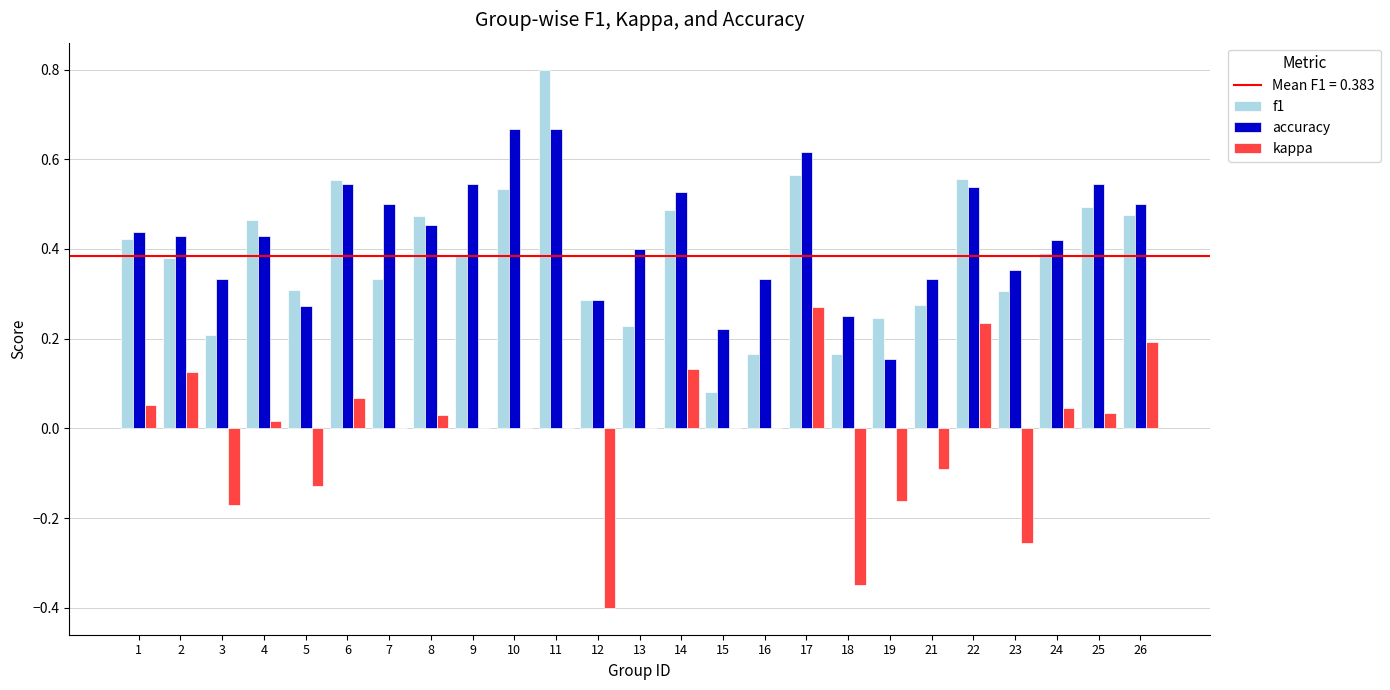

The accuracy series shows 0.3 at 16. True or false?

True